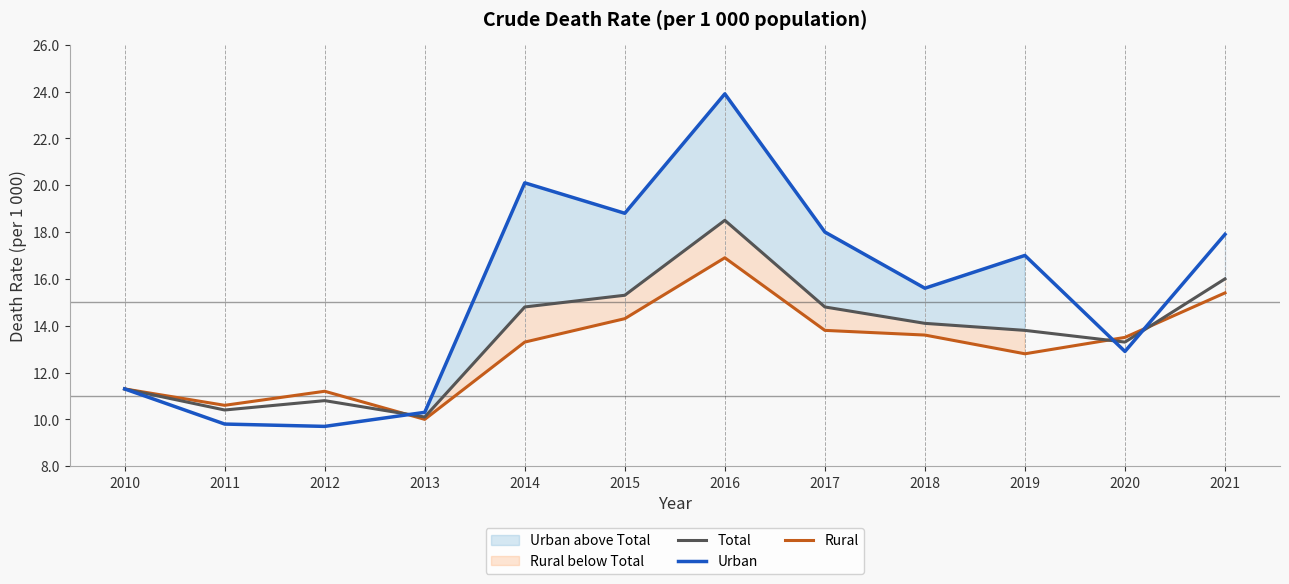

Is the value of Urban at 2019 greater than the value of Total at 2017?

Yes